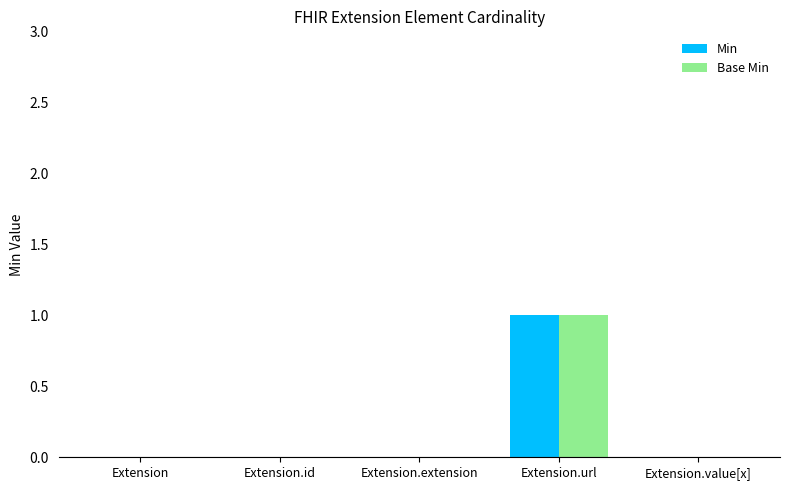

True or false: Base Min has a value of 0 at Extension.extension.

True